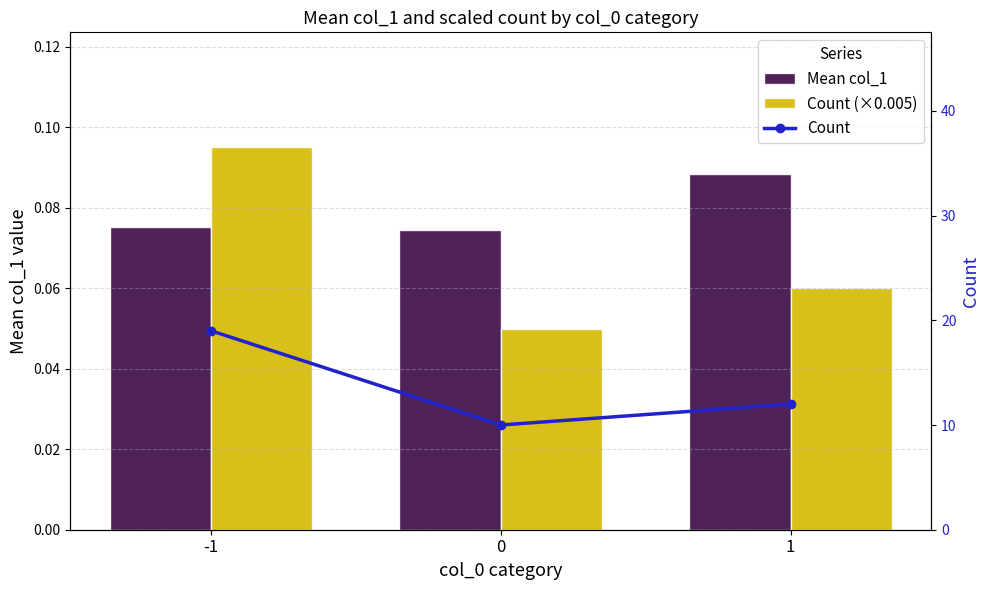

Reading left to right, what are all the values shown in this chart?

Mean col_1: 0.1	0.1	0.1
Count (×0.005): 0.1	0.1	0.1
Count: 19.0	10.0	12.0